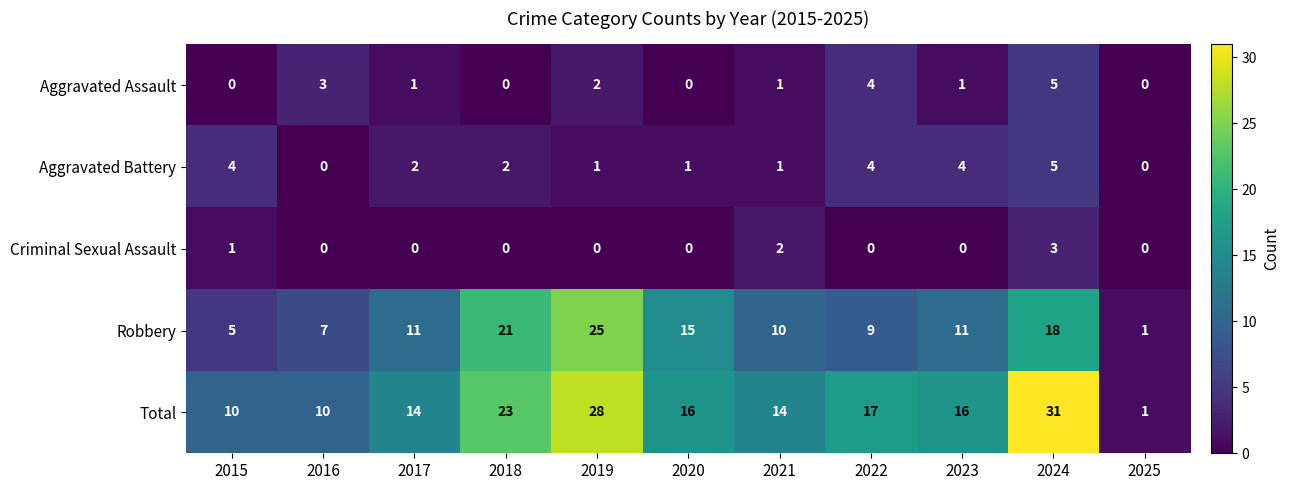

Which series changed the most between 2022 and 2024?

Total